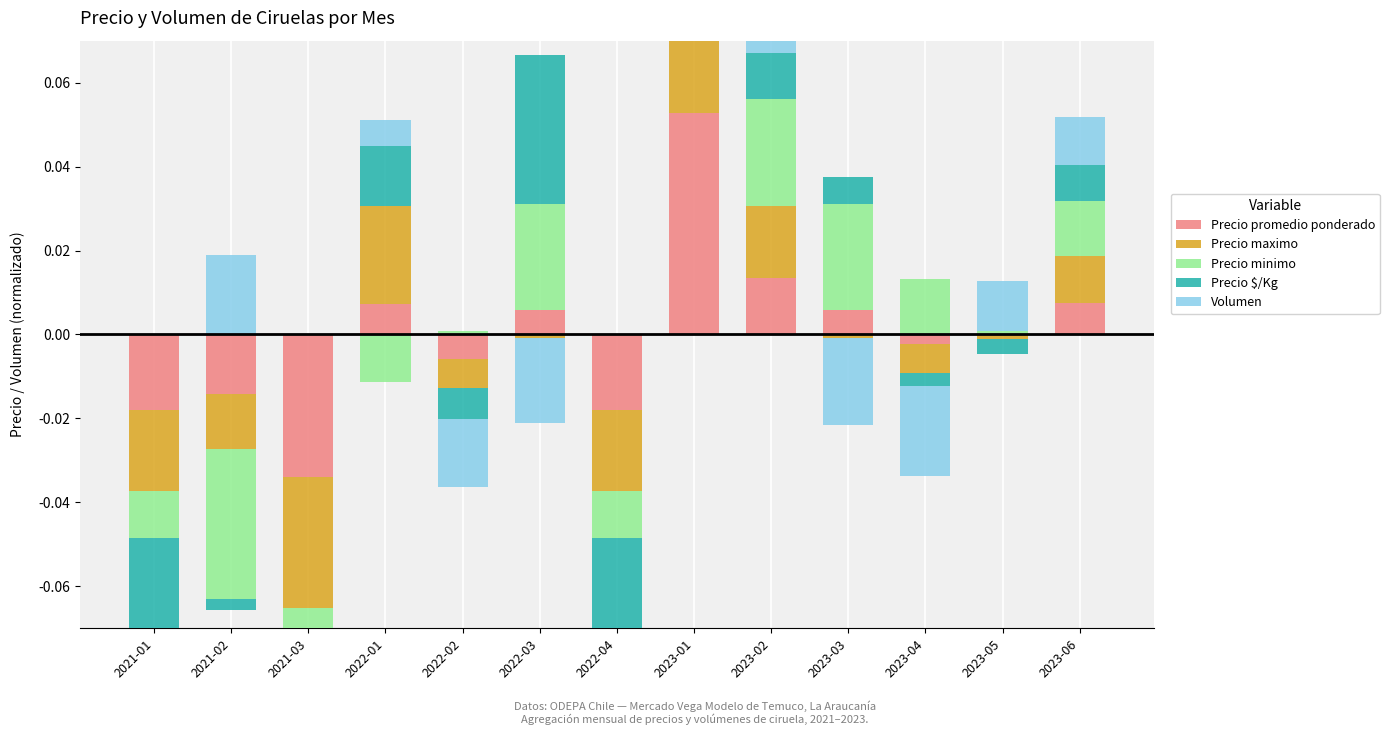

What position from the left is 2023-04?

11